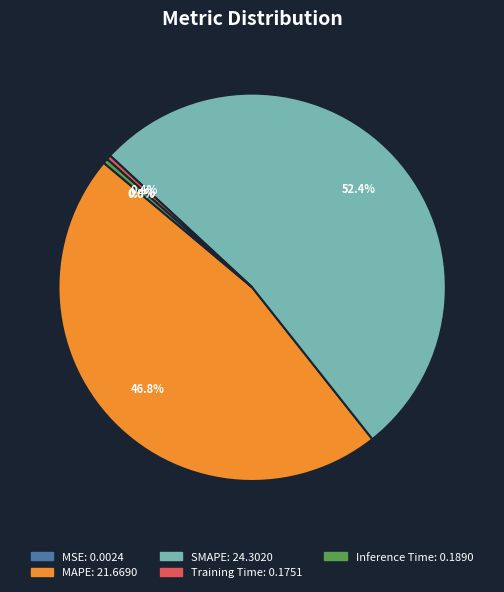

Does Inference Time represent more than half of the total?

No